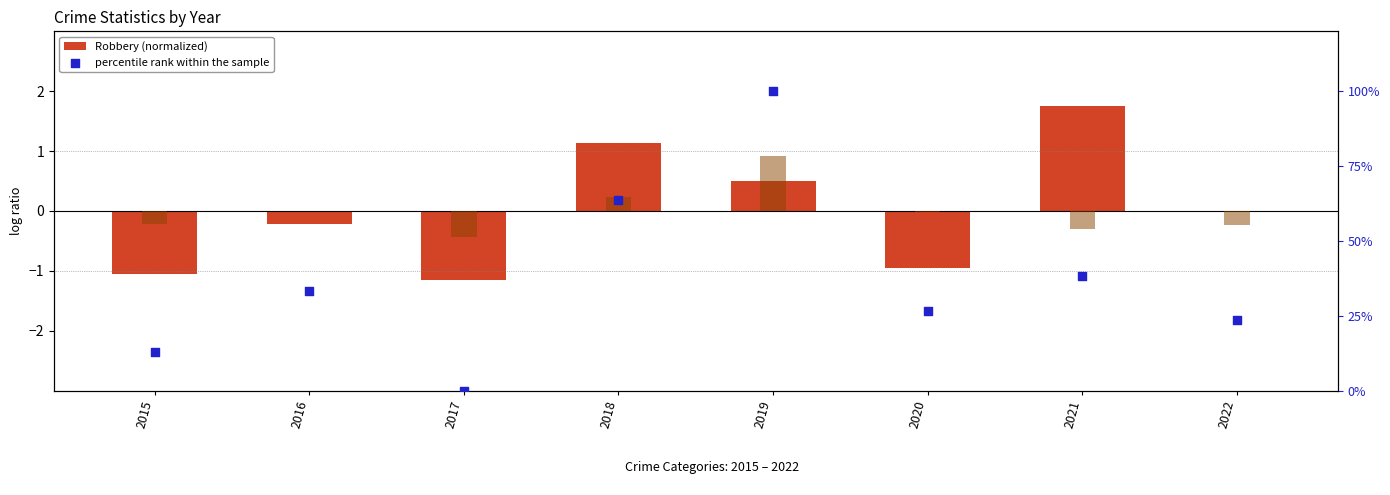

At how many categories does at least one series exceed 43?

2